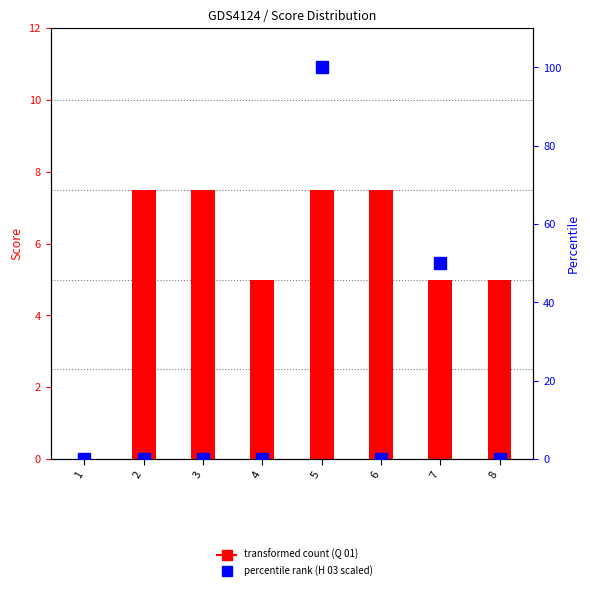

List the series in order of their overall mean, lowest first.

Q 01, H 03 (scaled)